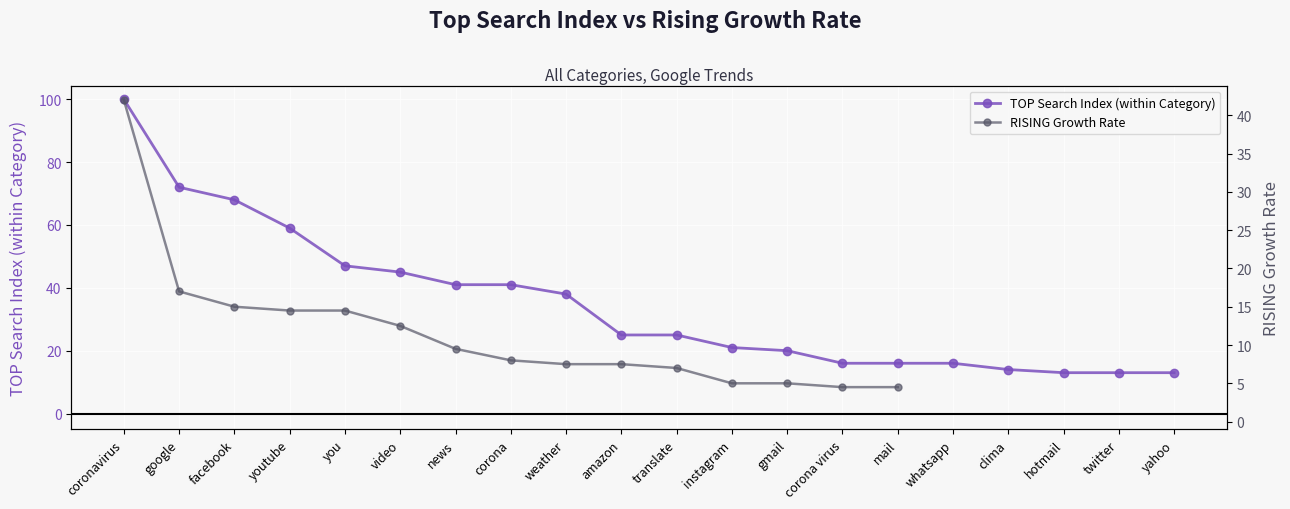

Count the number of categories in the chart.

20